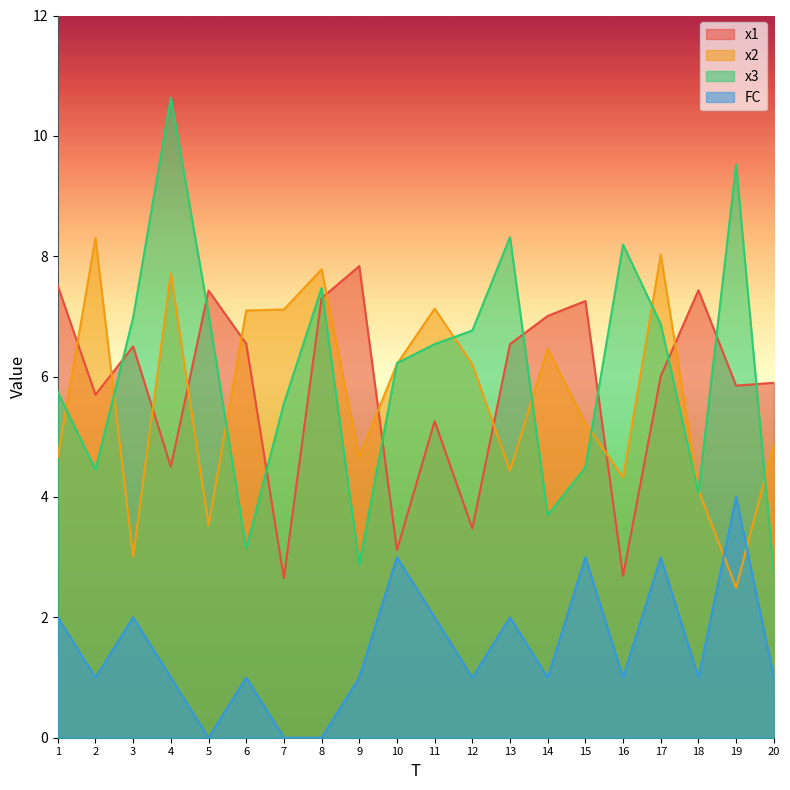

What is the sum of all x3 values?

121.3